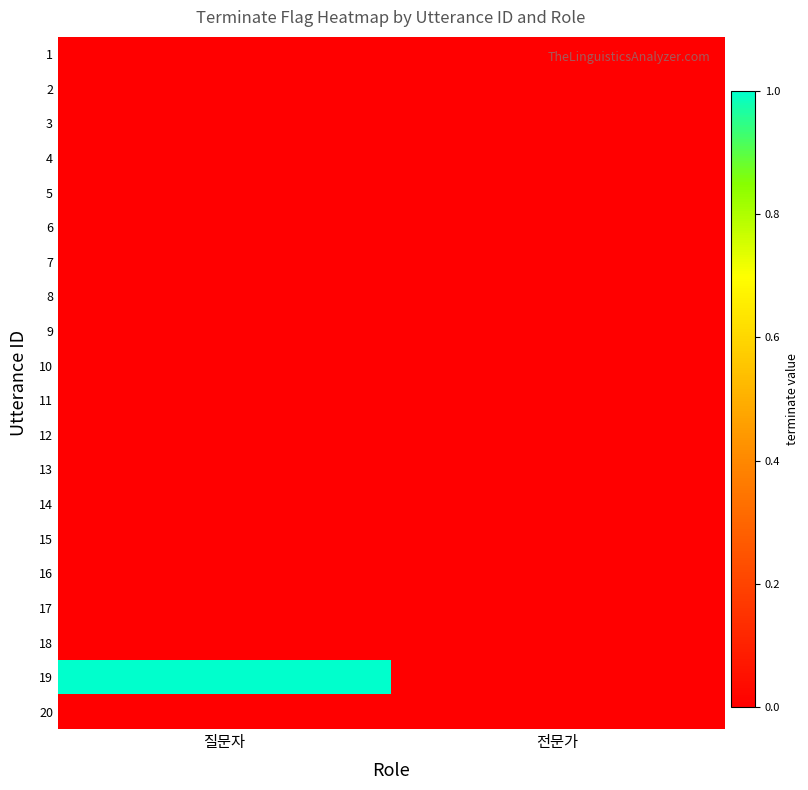

Which category has the lowest value across all series?

질문자